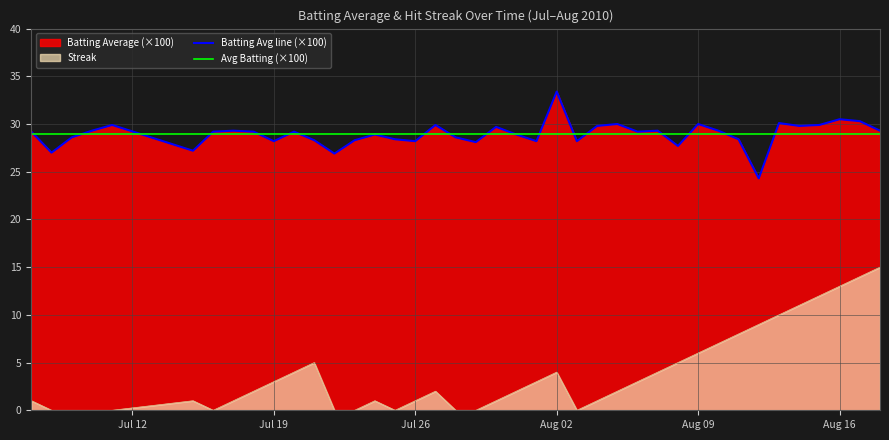

True or false: batting_avg has a value of 17.3 at Aug 09.

False